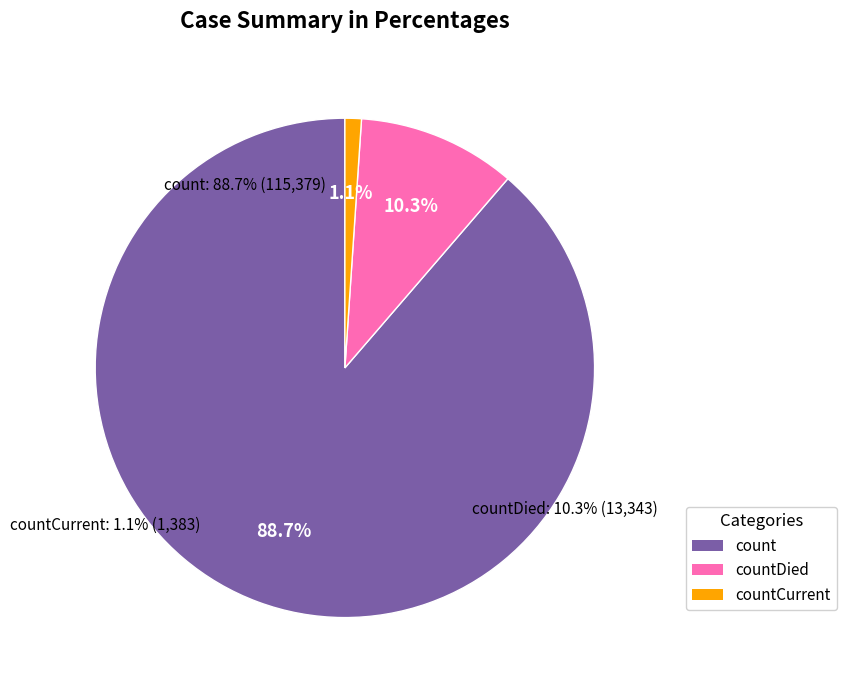

True or false: countDied accounts for 18% of the total.

False